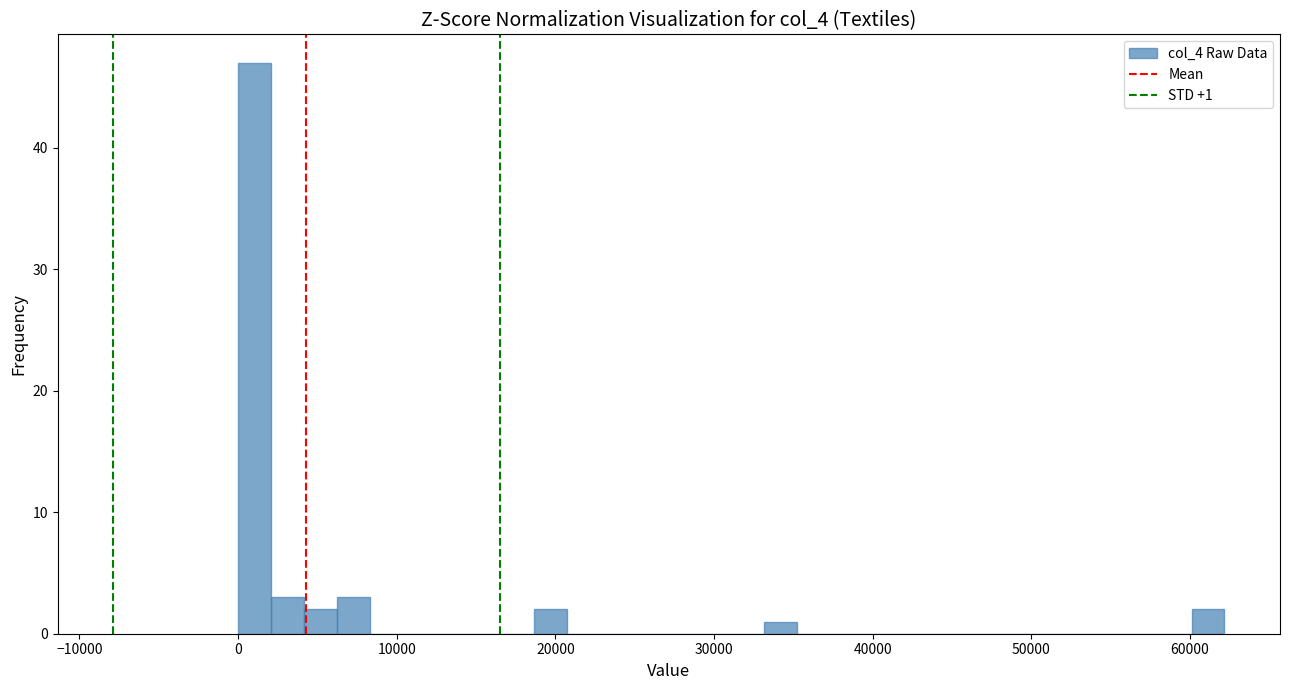

Around what value on the x-axis is the tallest bar? Give the approximate position of its centre, as read against the axis.

1000